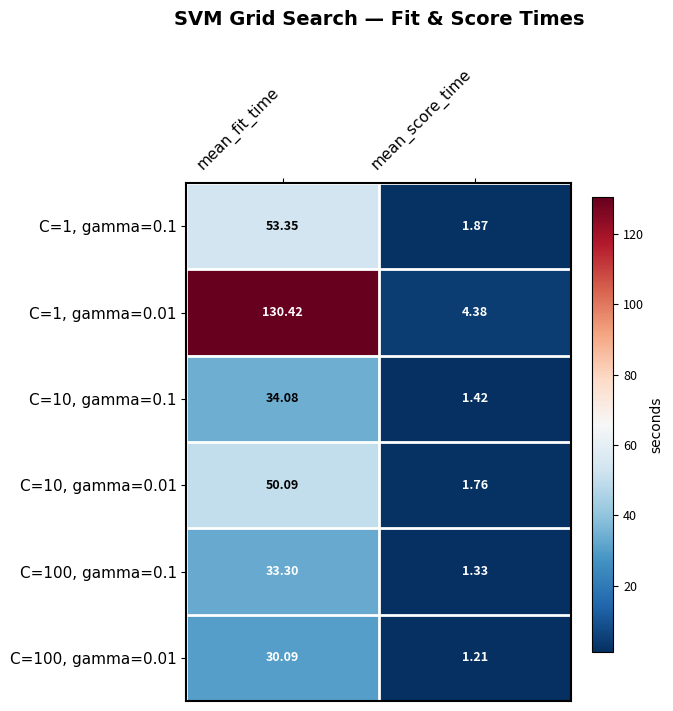

At which label is C=10, gamma=0.1 closest to 17?

mean_score_time